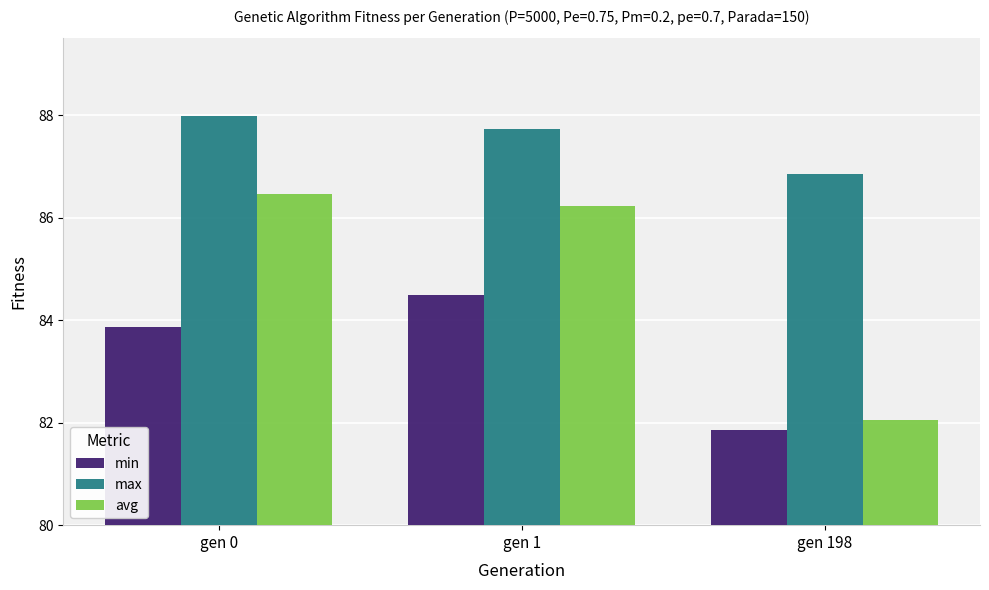

What is the total value across all series at gen 198?

250.8